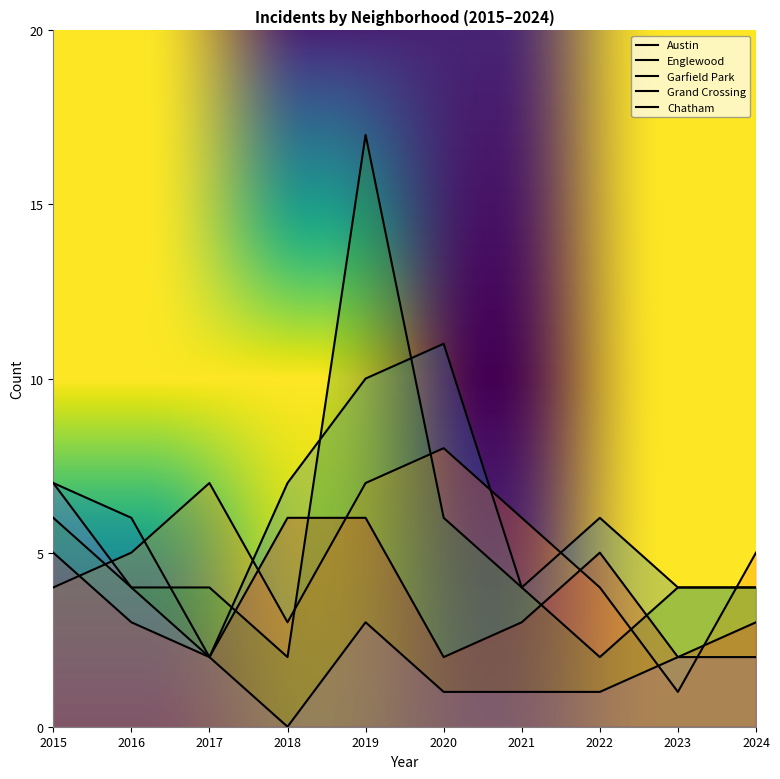

How many data points does each series have?

10